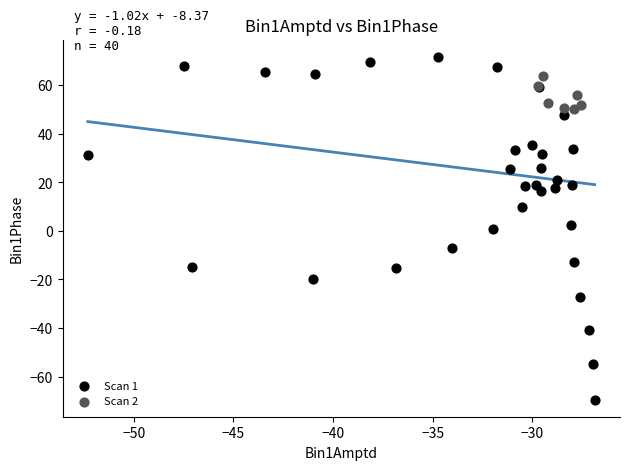

Which series contains the lowest Y value?

Scan 1